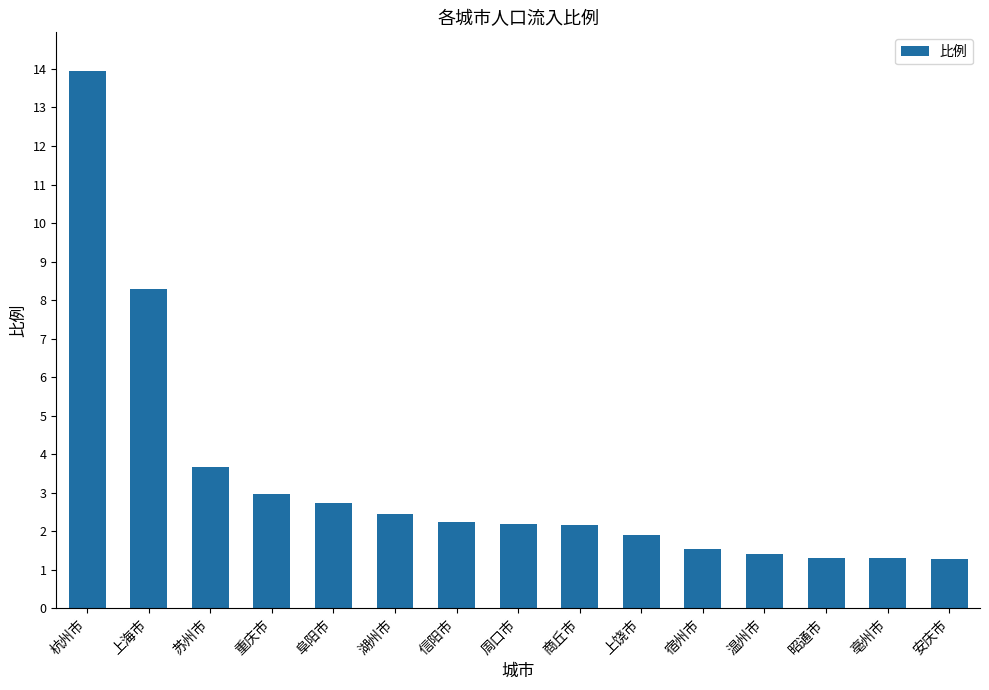

What position from the right is 宿州市?

5